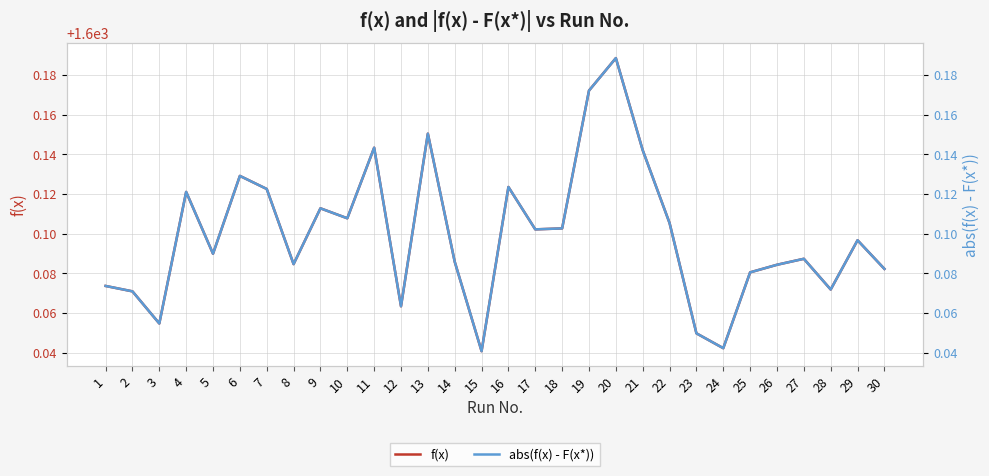

In f(x), how many points are lower than both neighbors (excluding endpoints)?

9